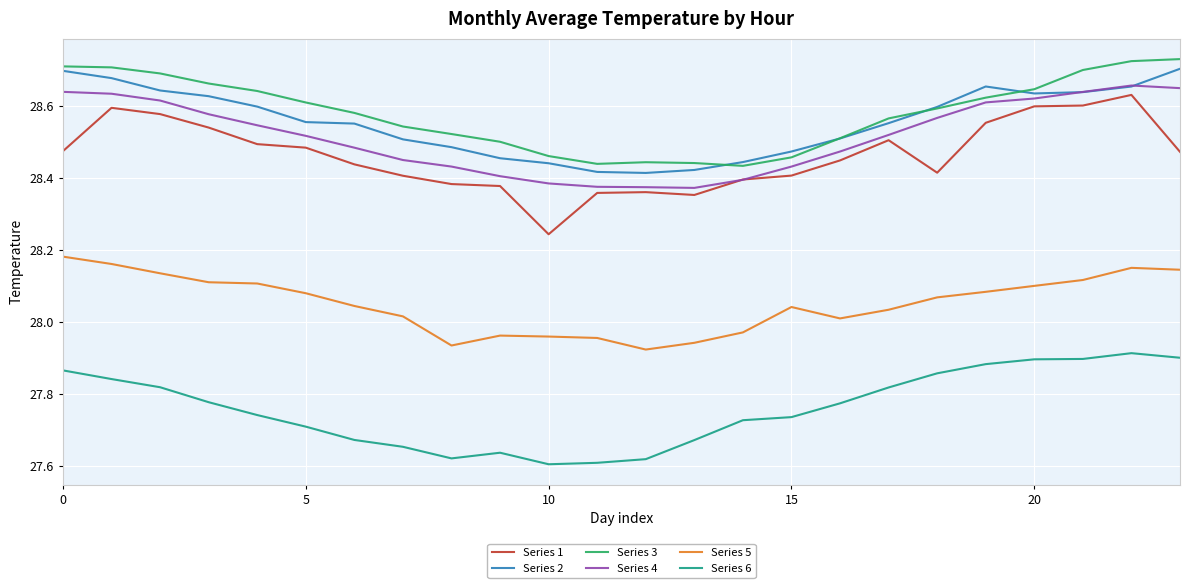

True or false: Series 5 and Series 3 intersect in this chart.

False